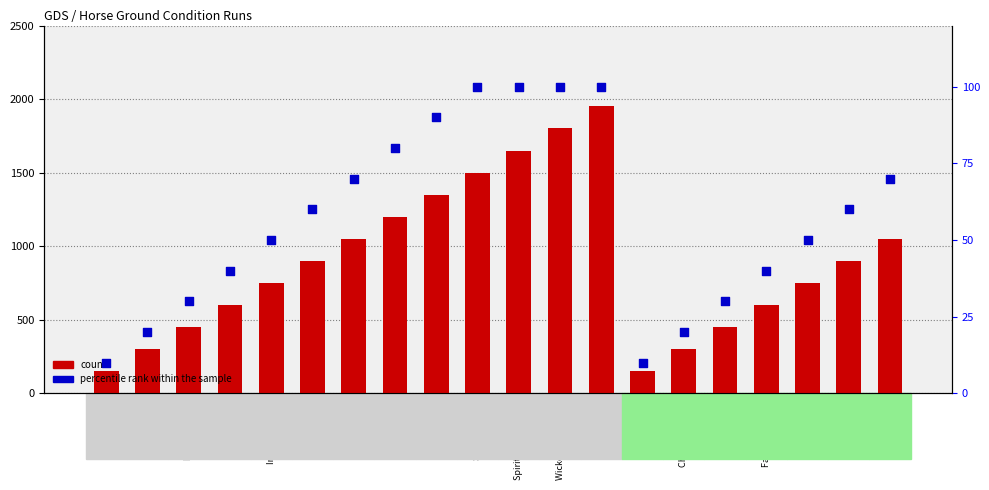

At how many categories does at least one series exceed 606?

12